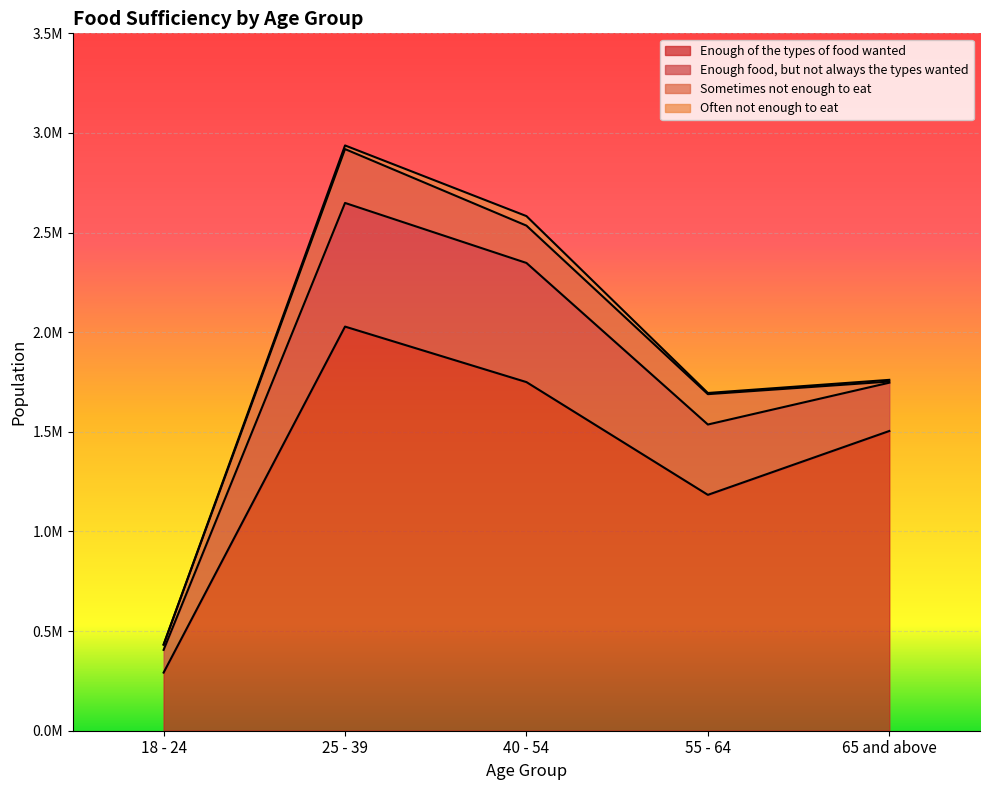

Reading left to right, what are all the values shown in this chart?

Enough of the types of food wanted: 18 - 24=291738	25 - 39=2028223	40 - 54=1749674	55 - 64=1183783	65 and above=1504243
Enough food, but not always the types wanted: 18 - 24=114074	25 - 39=620543	40 - 54=597901	55 - 64=352979	65 and above=242402
Sometimes not enough to eat: 18 - 24=26437	25 - 39=270272	40 - 54=187339	55 - 64=152302	65 and above=5770
Often not enough to eat: 18 - 24=0	25 - 39=18289	40 - 54=47819	55 - 64=5958	65 and above=8485